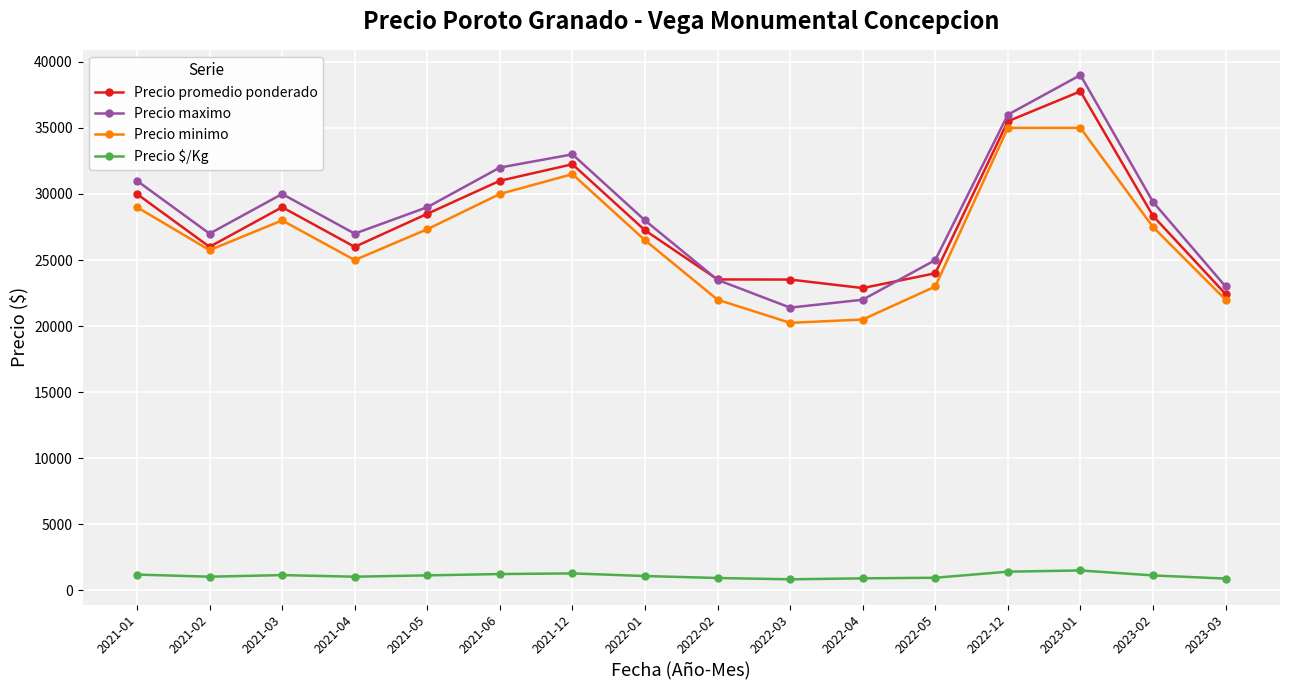

What is the difference between the Precio promedio ponderado values at 2023-01 and 2023-02?

9424